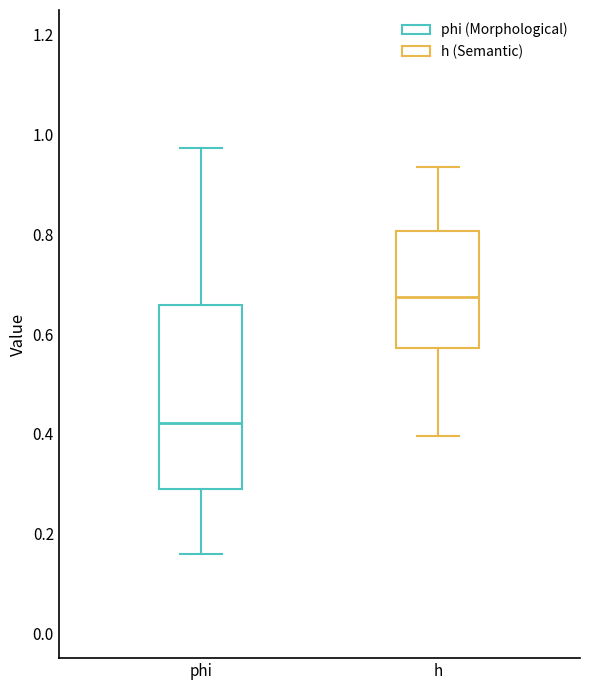

Reading left to right, transcribe this box plot: for each box, give where its median line is, the range the box spans, and where its two whiskers end, as read against the y-axis. The values are not printed on the chart, so give them approximately, as read against the axis.

phi: median 0.42, box 0.30 to 0.66, whiskers 0.16 to 0.98
h: median 0.68, box 0.58 to 0.80, whiskers 0.40 to 0.94